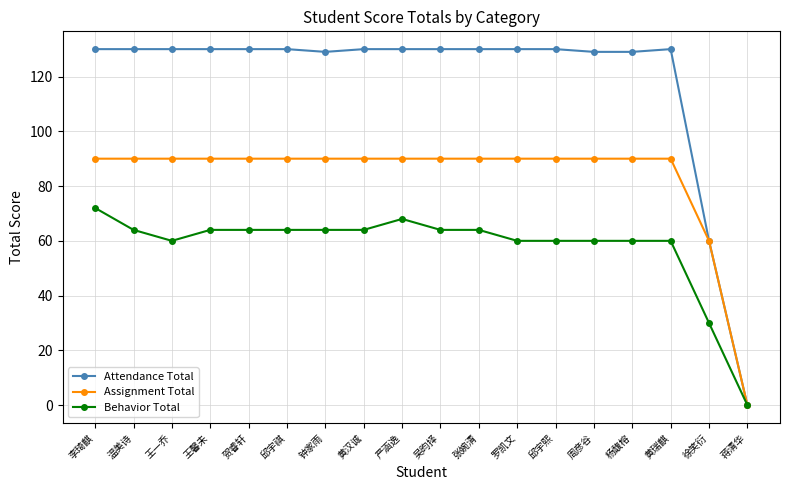

At which category is the sum across all series the highest?

李琦麒